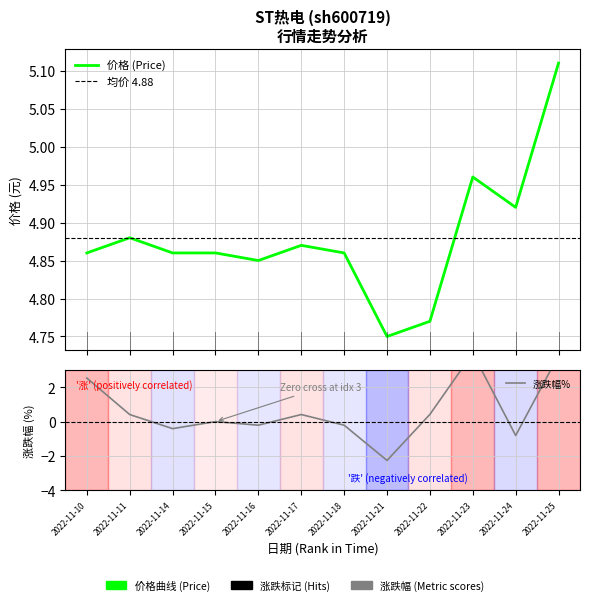

What are all the series names shown in the legend?

价格, 涨跌幅%